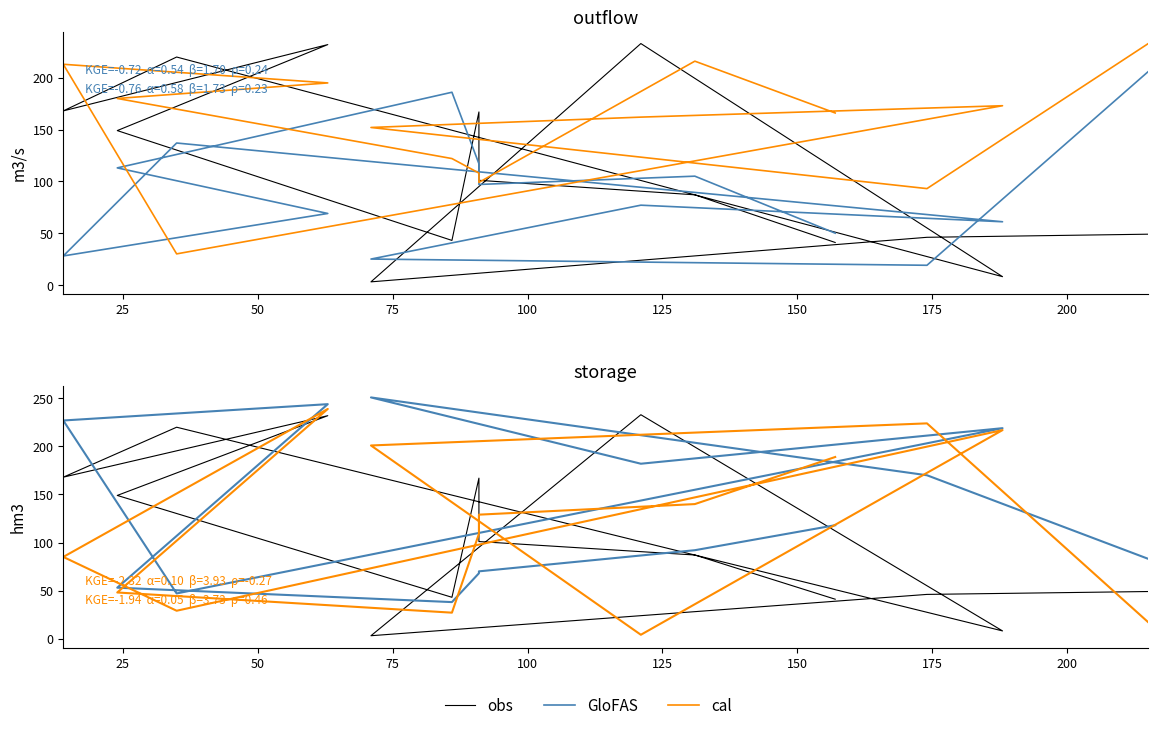

What is the lowest value of the obs series?

3